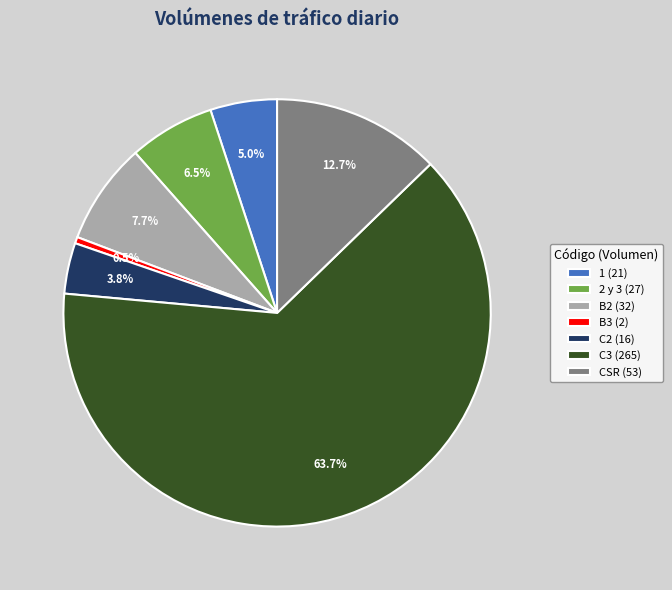

Rank the categories by value from lowest to highest.

B3, C2, 1, 2 y 3, B2, CSR, C3